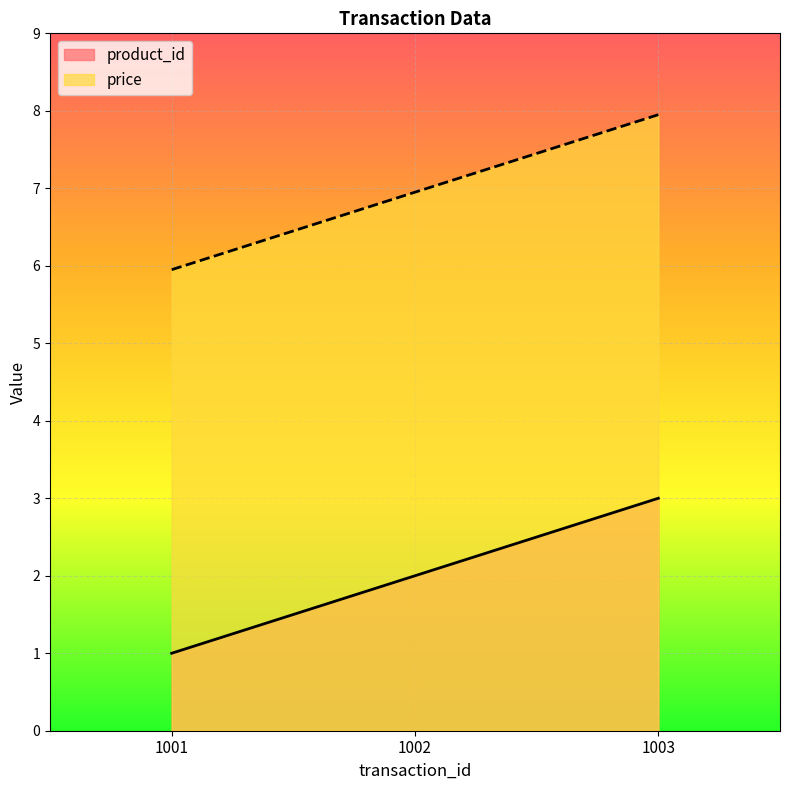

True or false: price has a value of 2.8 at 1002.

False